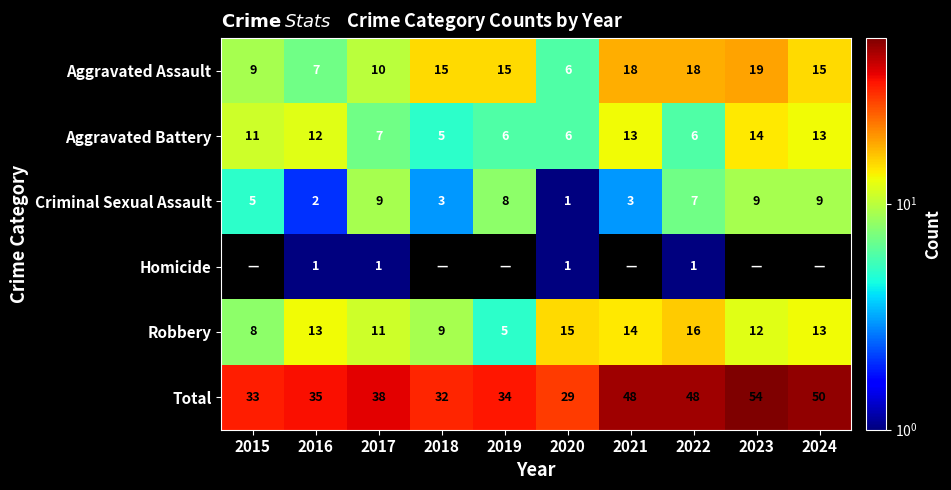

Which series has the largest range (max minus min)?

Total